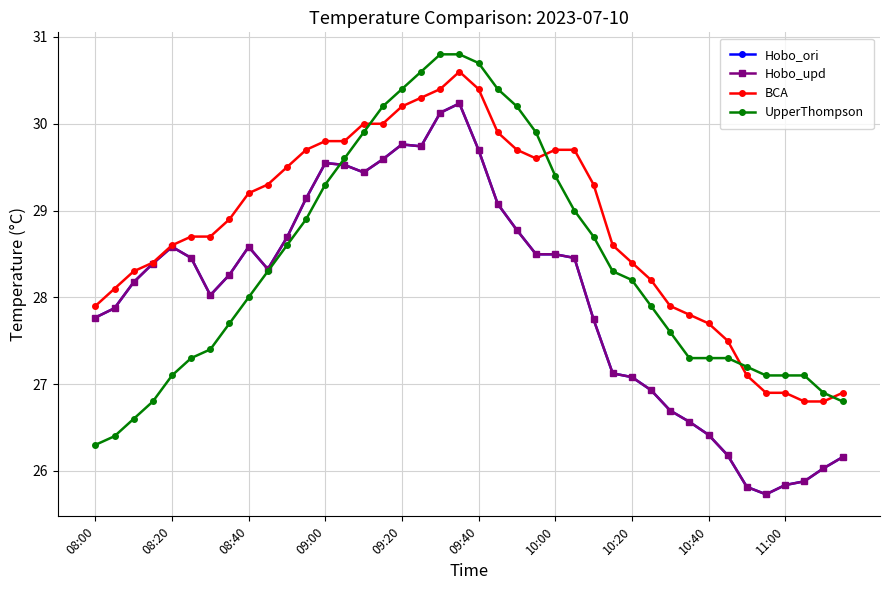

Is this an area chart (filled region under the line)?

No